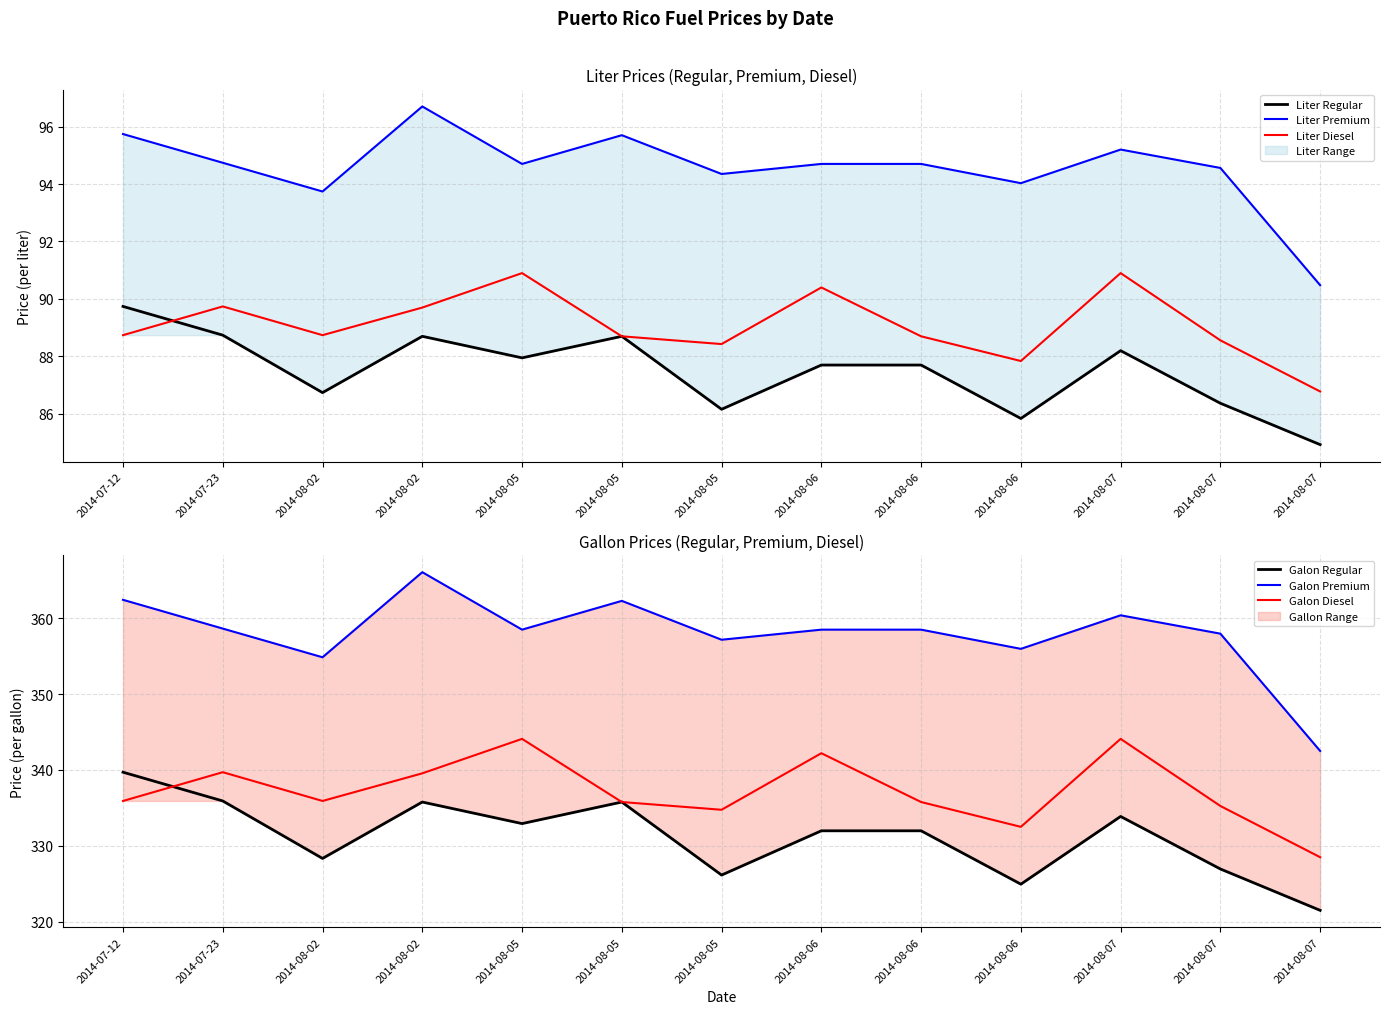

How many data points does each series have?

13